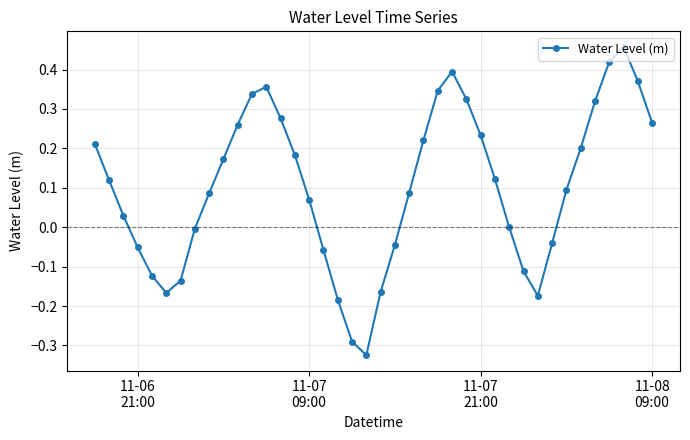

Count the number of categories in the chart.

40